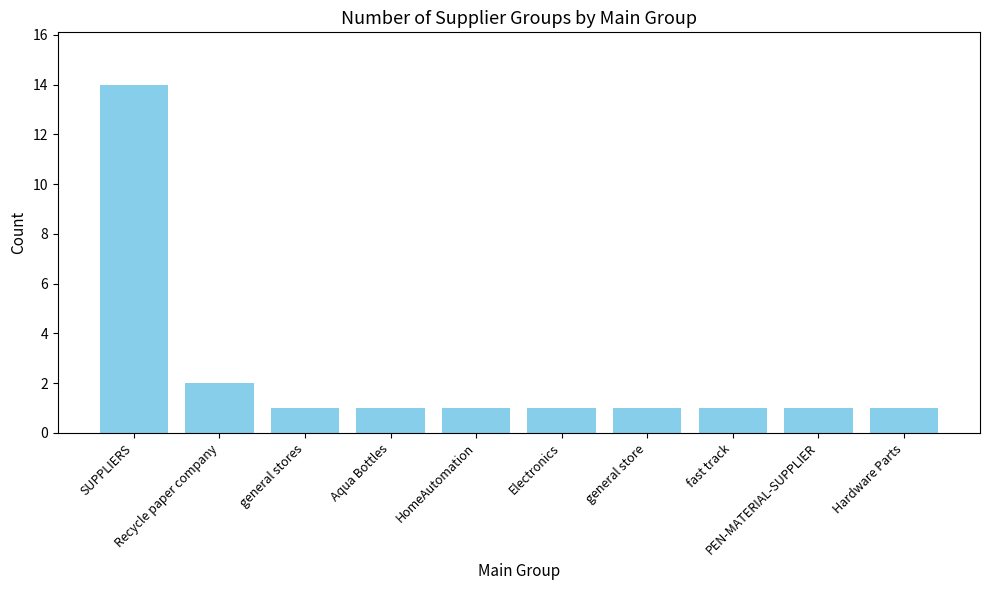

How many bars are there in total?

10